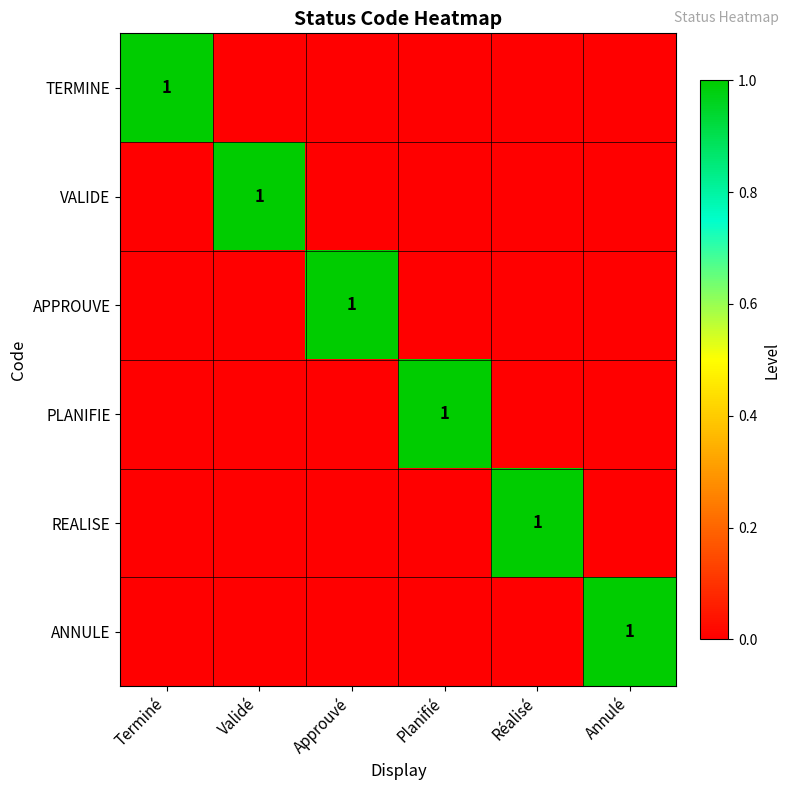

The value of PLANIFIE at Planifié is 2. True or false?

False